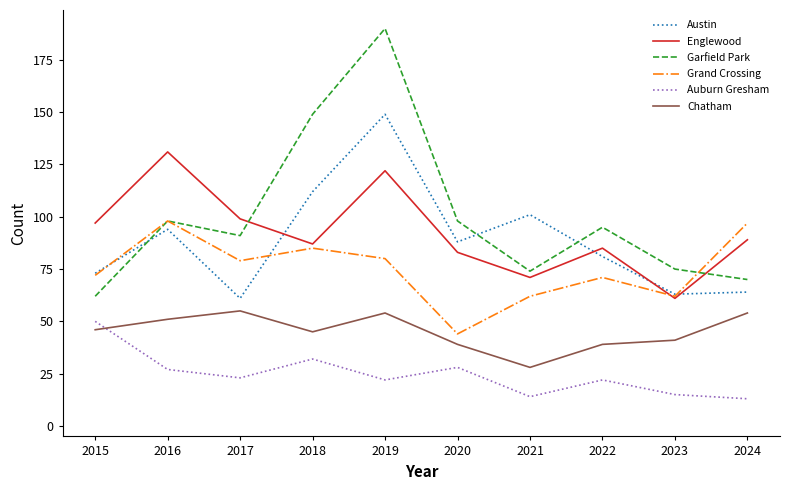

Reading left to right, list all the values displayed in this chart.

Austin: 2015=73	2016=94	2017=61	2018=112	2019=149	2020=88	2021=101	2022=81	2023=63	2024=64
Englewood: 2015=97	2016=131	2017=99	2018=87	2019=122	2020=83	2021=71	2022=85	2023=61	2024=89
Garfield Park: 2015=62	2016=98	2017=91	2018=149	2019=190	2020=98	2021=74	2022=95	2023=75	2024=70
Grand Crossing: 2015=72	2016=98	2017=79	2018=85	2019=80	2020=44	2021=62	2022=71	2023=62	2024=97
Auburn Gresham: 2015=50	2016=27	2017=23	2018=32	2019=22	2020=28	2021=14	2022=22	2023=15	2024=13
Chatham: 2015=46	2016=51	2017=55	2018=45	2019=54	2020=39	2021=28	2022=39	2023=41	2024=54